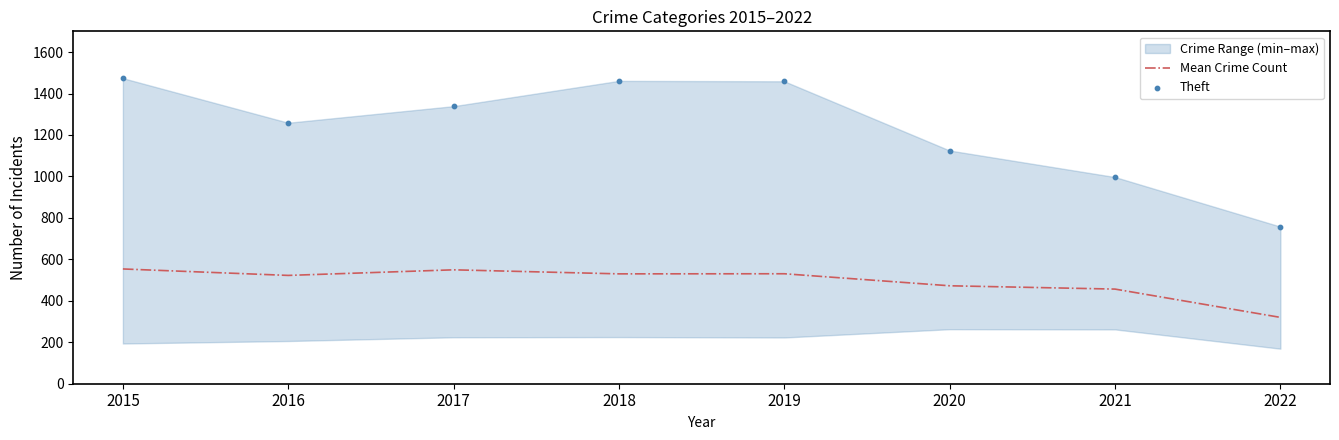

At which category is the sum across all series the highest?

2015